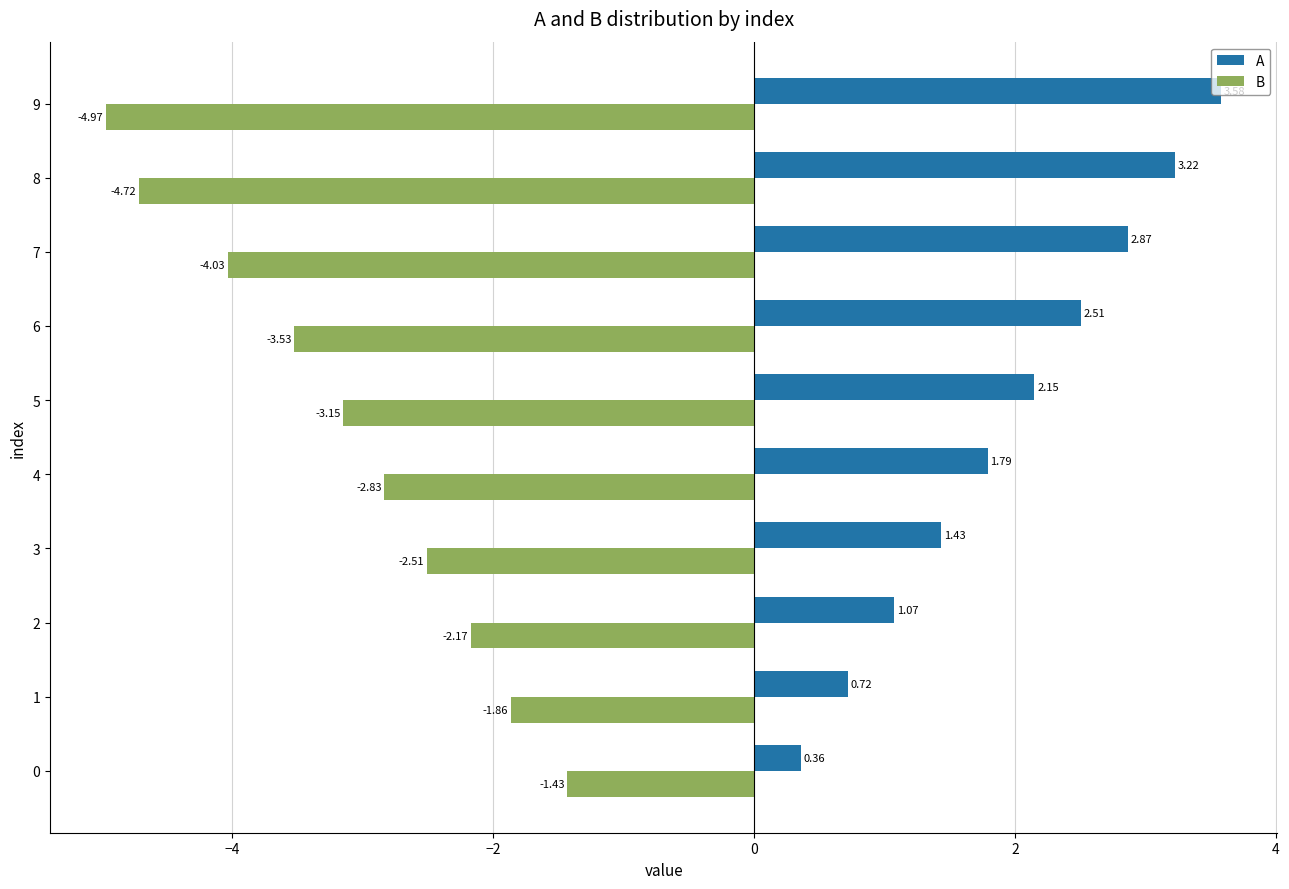

The value of A at 6 is 1.4. True or false?

False